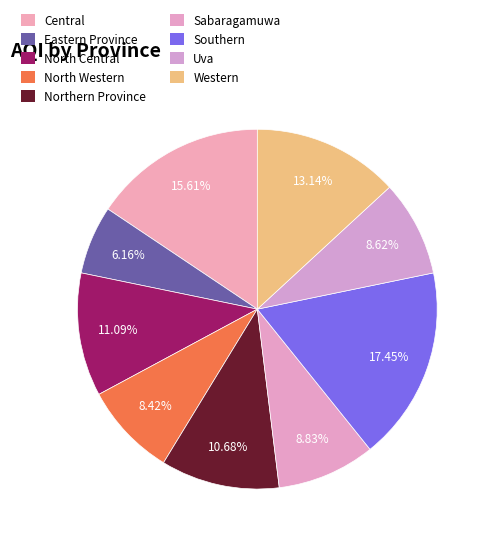

Rank the categories by value from lowest to highest.

Eastern Province, North Western, Uva, Sabaragamuwa, Northern Province, North Central, Western, Central, Southern